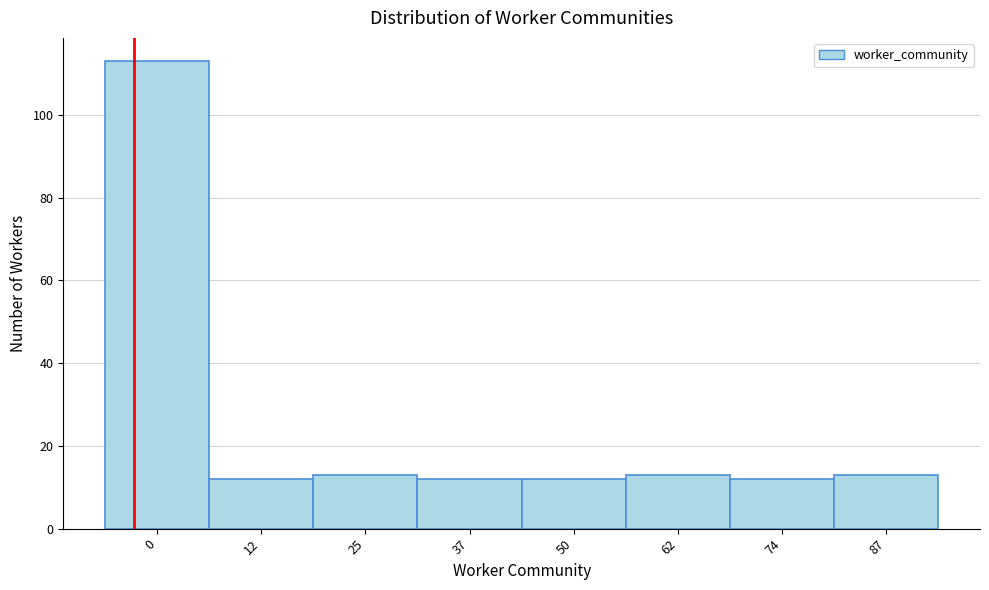

Reading left to right, what are all the values shown in this chart?

113	12	13	12	12	13	12	13